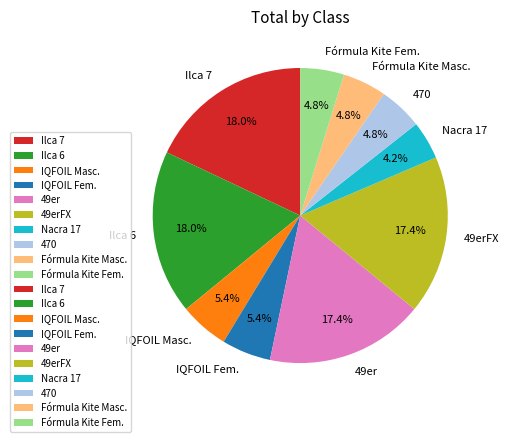

To the nearest percent, what is the difference between the Fórmula Kite Fem. and Nacra 17 slice percentages?

1%